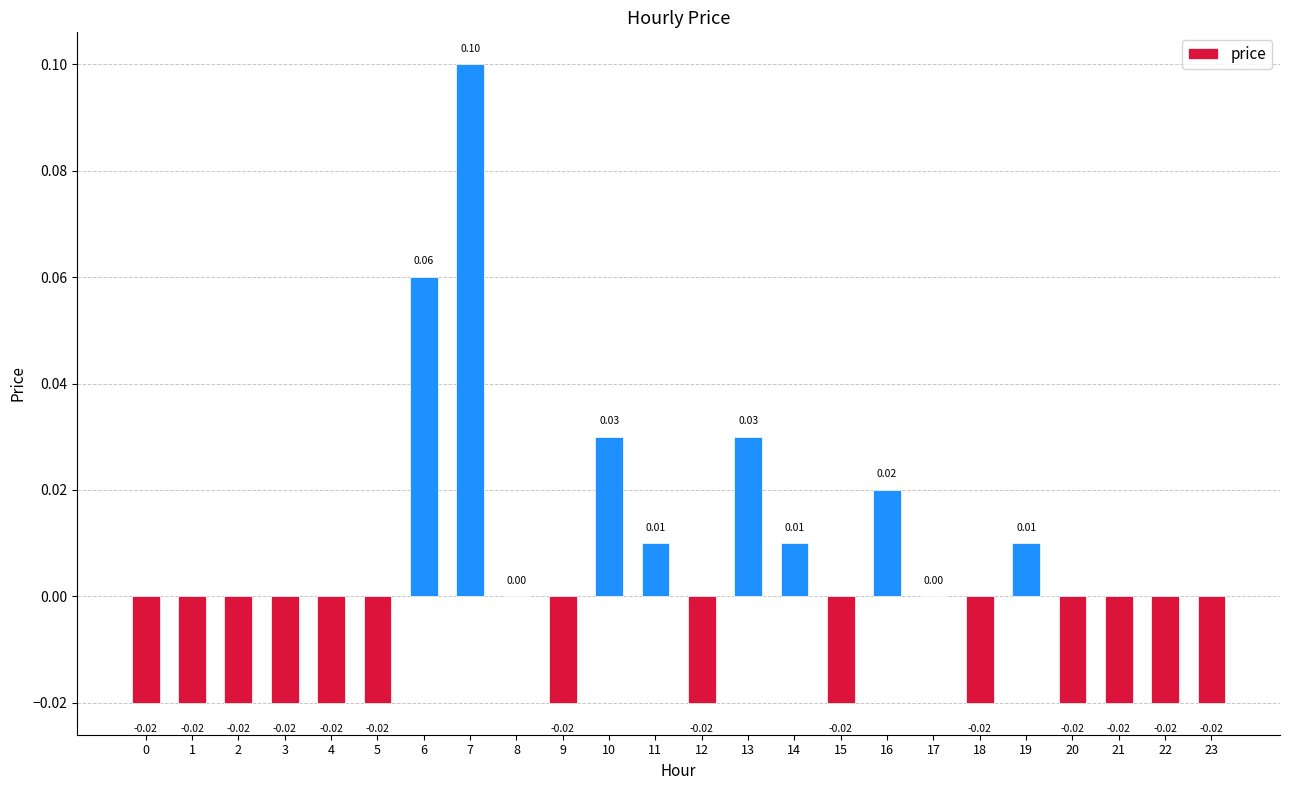

Which has a higher value, 18 or 10?

10